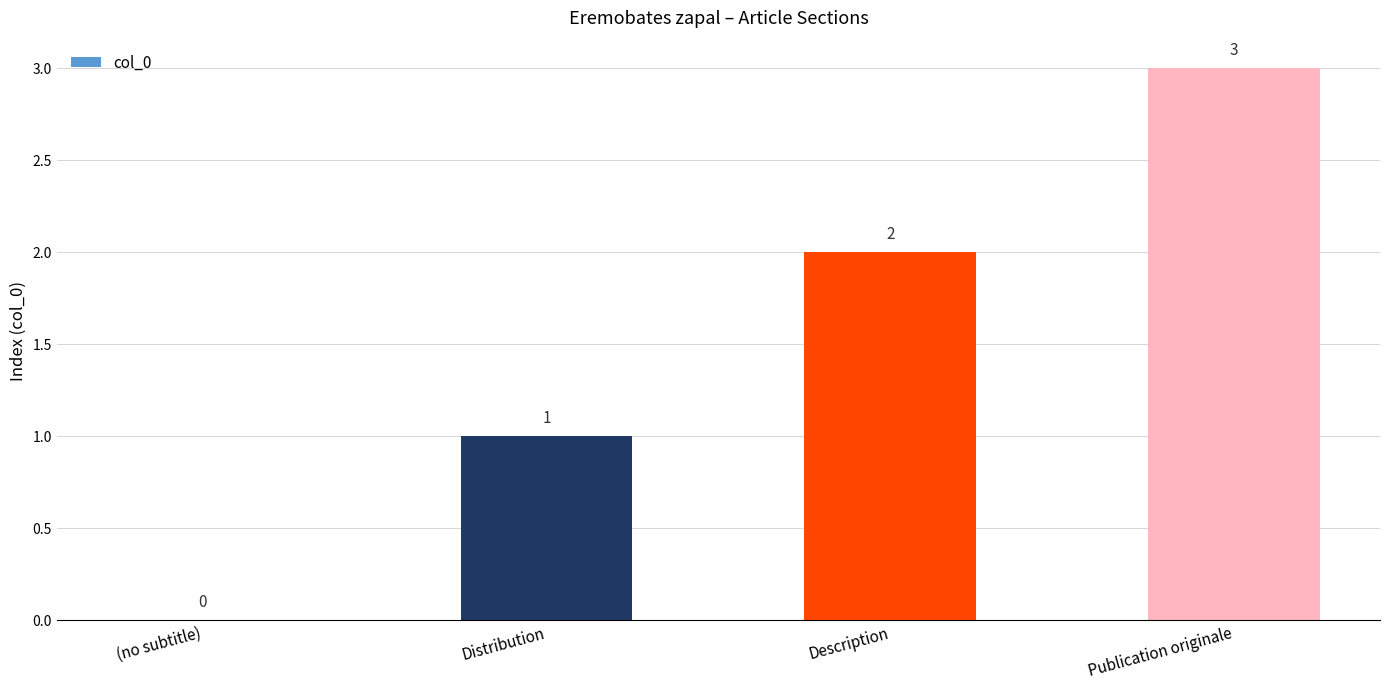

True or false: the data shows 3 at Publication originale.

True